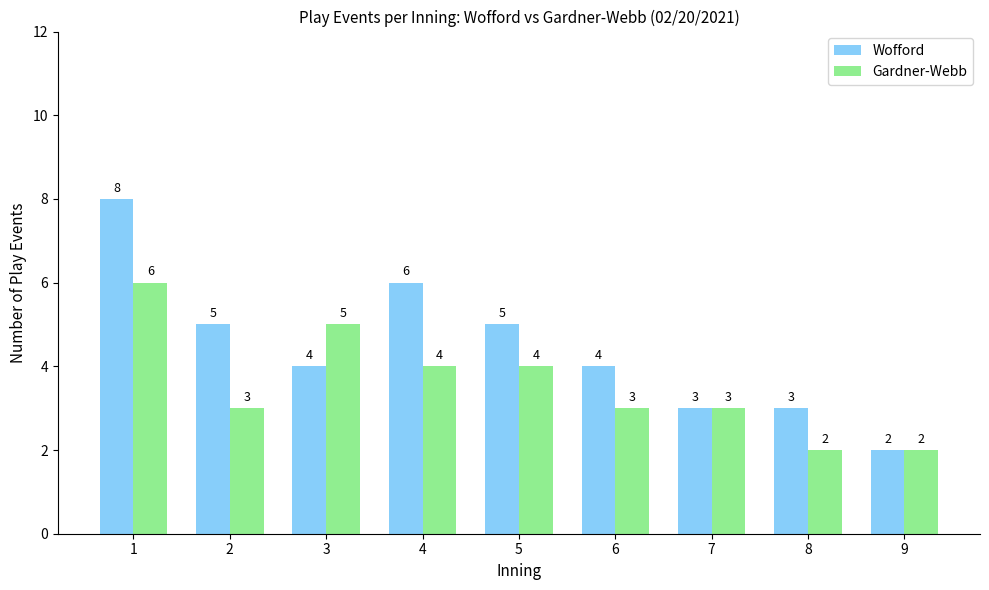

Count the number of categories in the chart.

9